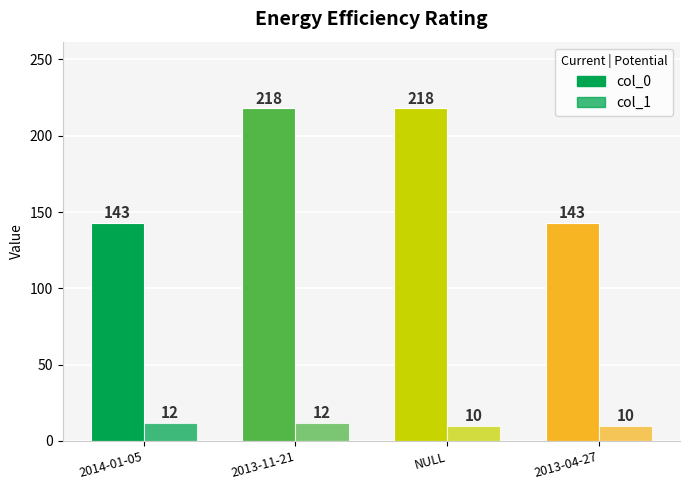

Does the chart contain stacked bars?

No